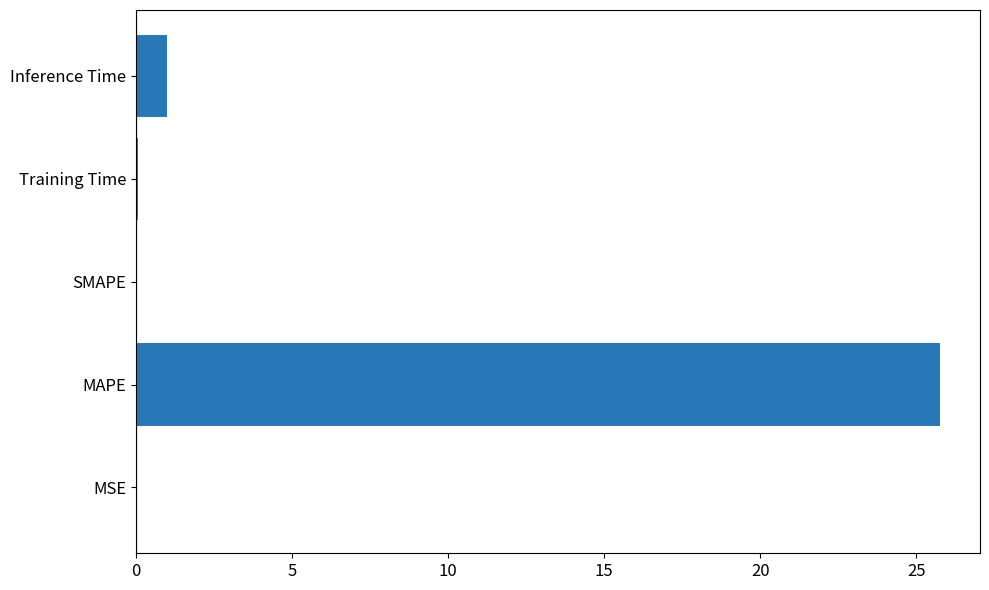

True or false: the data shows 10.5 at SMAPE.

False